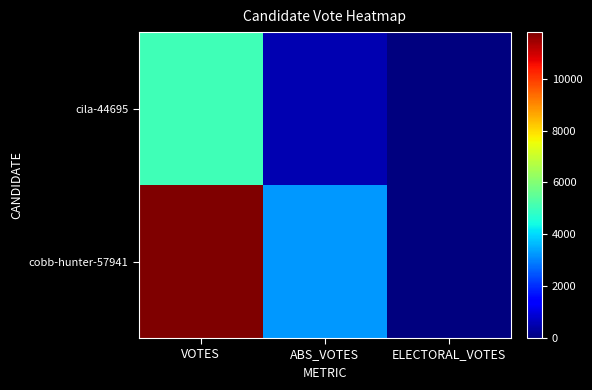

Which label corresponds to the largest value in the chart?

VOTES